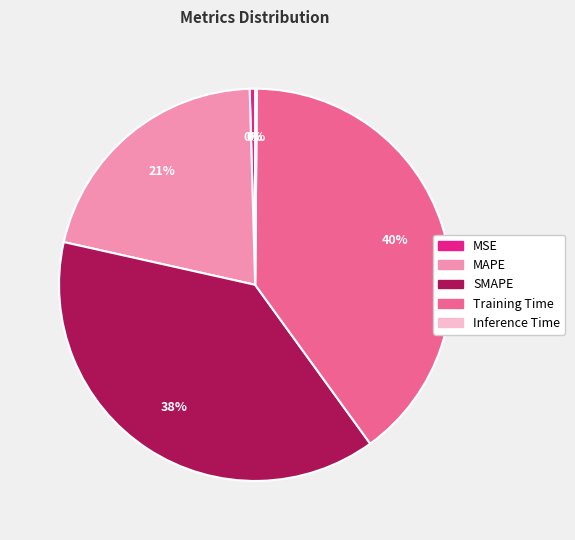

To the nearest percent, what portion does MAPE represent?

21%